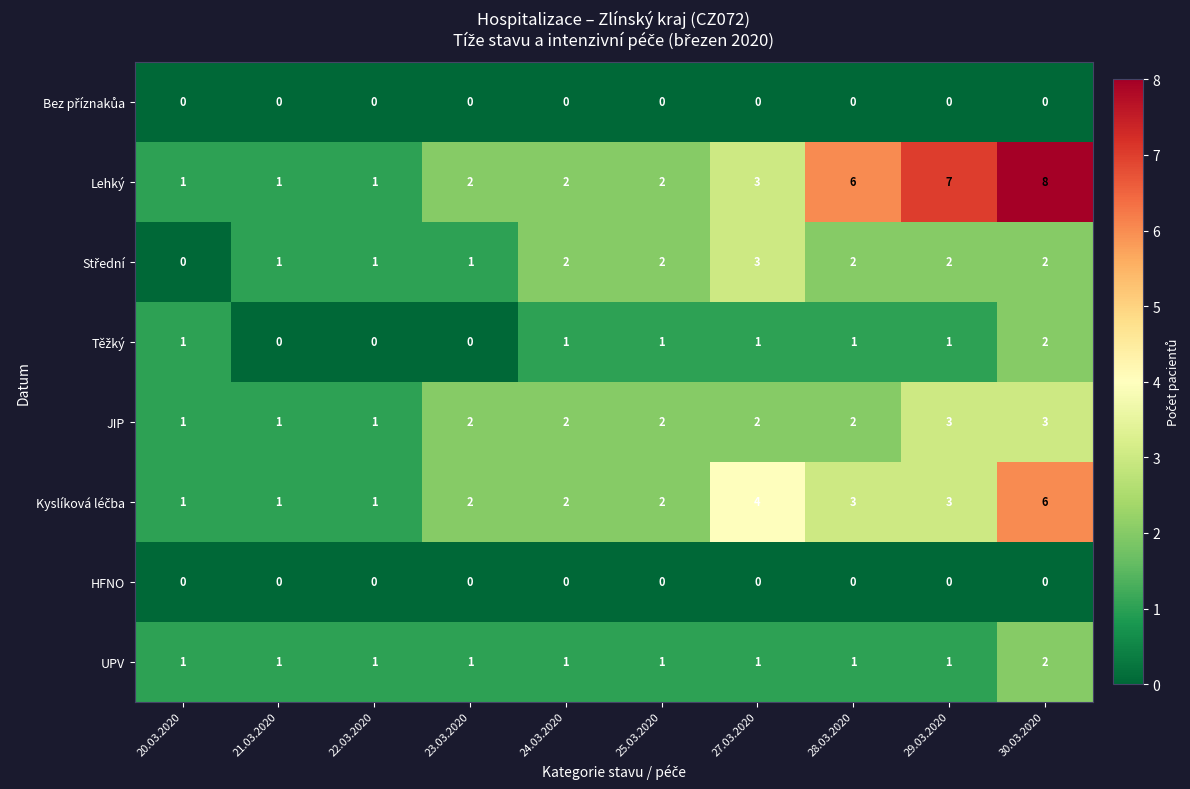

True or false: JIP has a value of 1 at 29.03.2020.

False